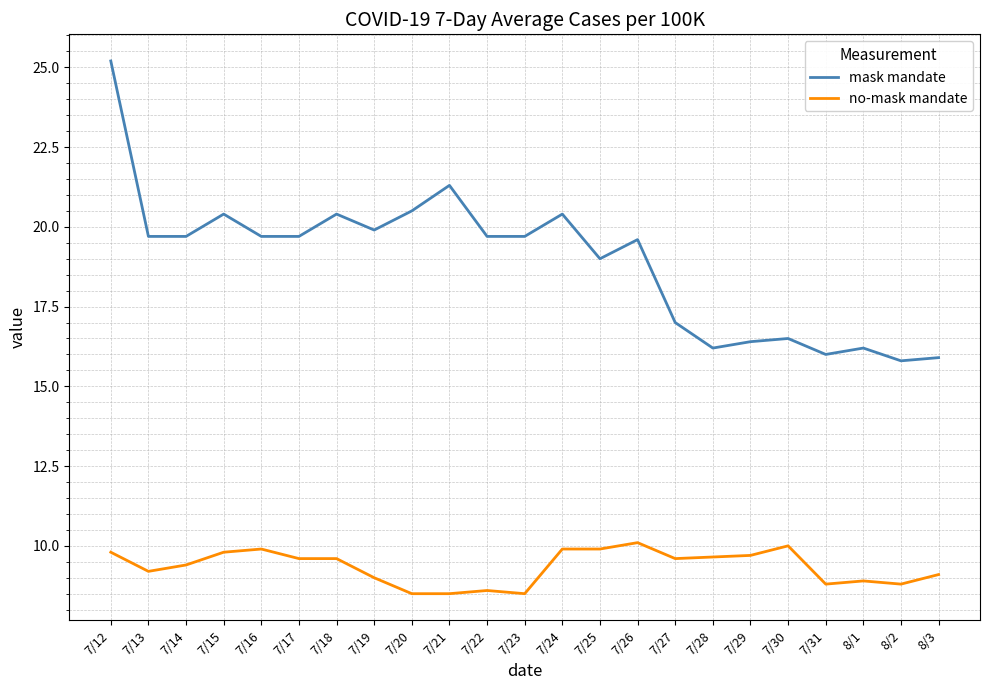

Which series changed the most between 7/25 and 8/2?

mask mandate